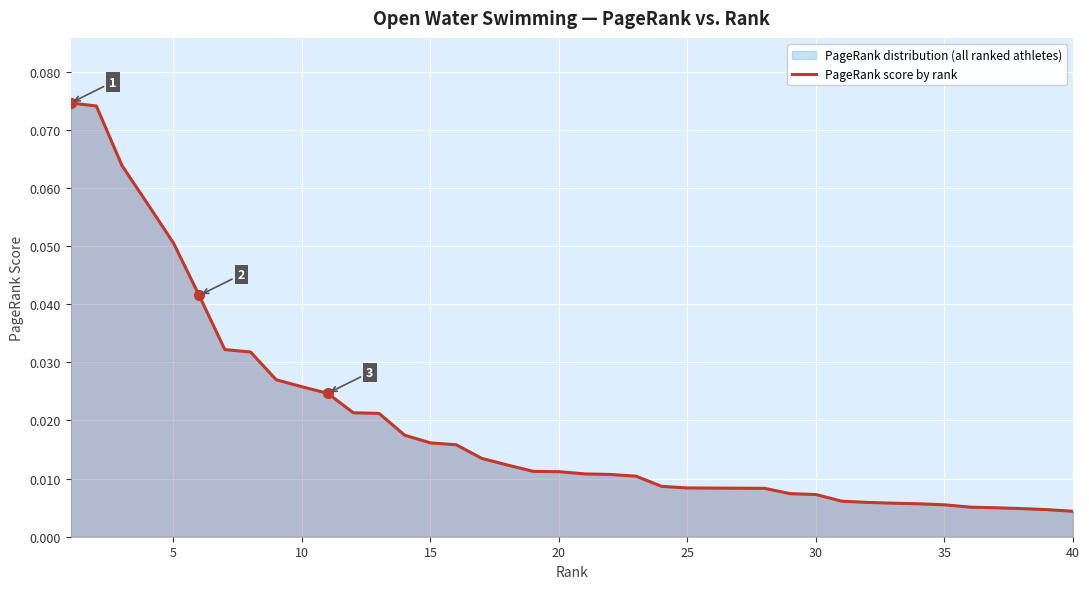

What is the greatest value displayed?

0.1